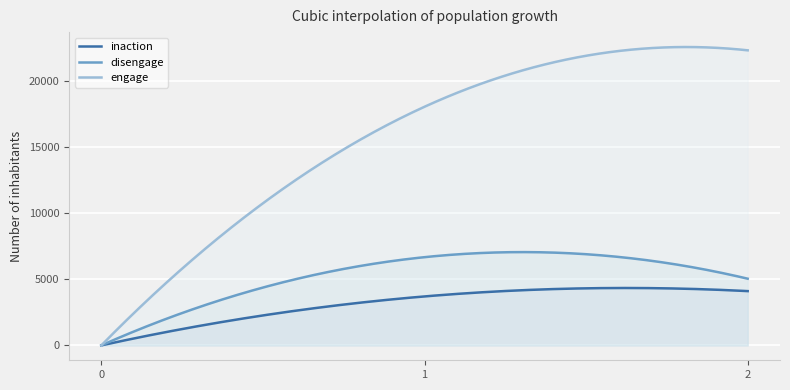

Where is disengage nearest to the value 3342?

2